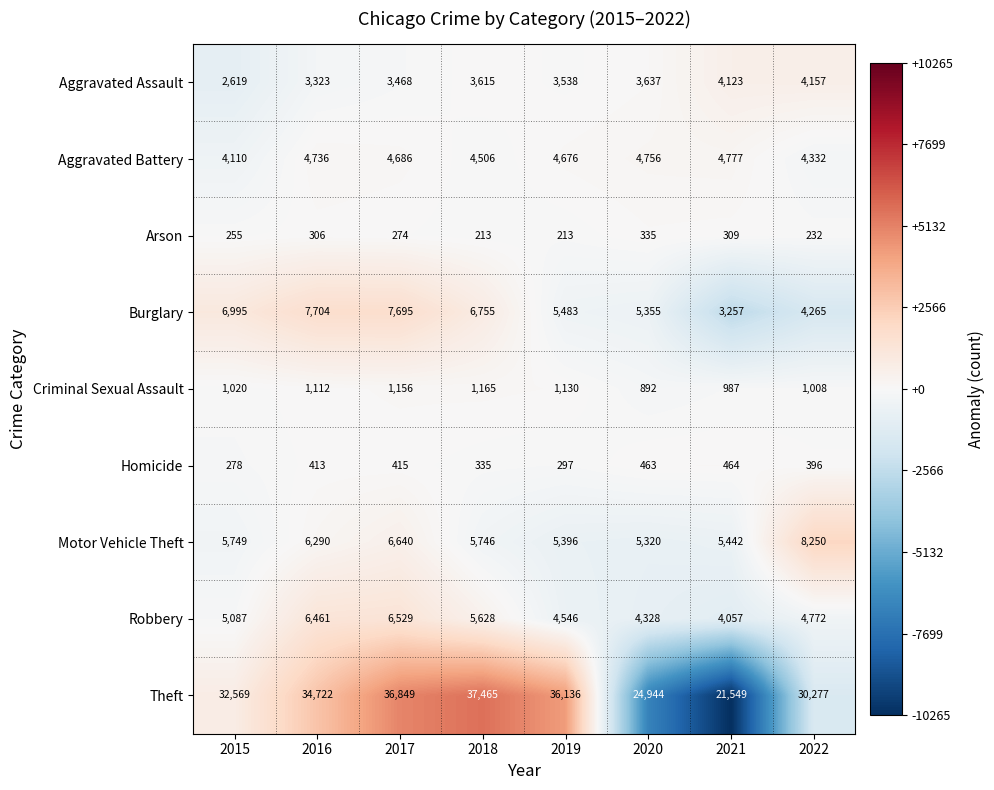

What is the difference between the maximum and minimum values in the Homicide series?

186